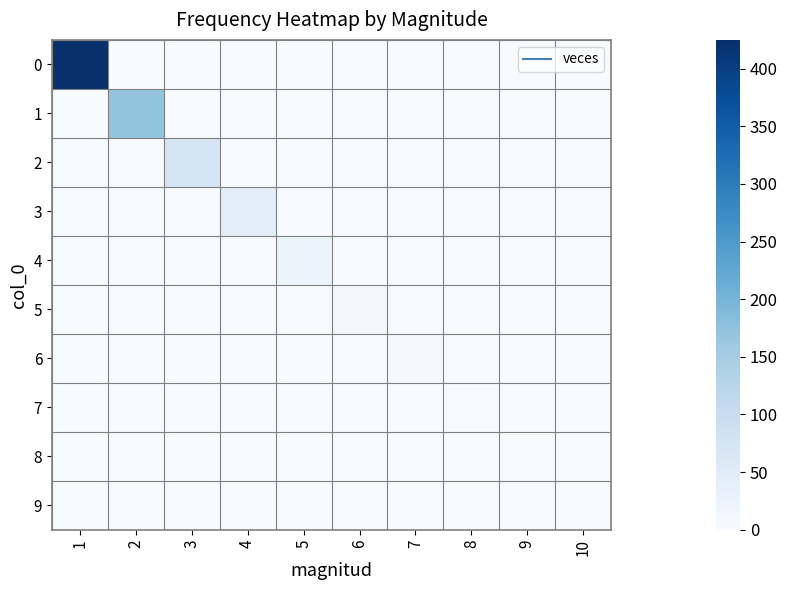

Reading left to right, extract all data points from this chart.

0: 1=425	2=0	3=0	4=0	5=0	6=0	7=0	8=0	9=0	10=0
1: 1=0	2=170	3=0	4=0	5=0	6=0	7=0	8=0	9=0	10=0
2: 1=0	2=0	3=70	4=0	5=0	6=0	7=0	8=0	9=0	10=0
3: 1=0	2=0	3=0	4=40	5=0	6=0	7=0	8=0	9=0	10=0
4: 1=0	2=0	3=0	4=0	5=23	6=0	7=0	8=0	9=0	10=0
5: 1=0	2=0	3=0	4=0	5=0	6=12	7=0	8=0	9=0	10=0
6: 1=0	2=0	3=0	4=0	5=0	6=0	7=4	8=0	9=0	10=0
7: 1=0	2=0	3=0	4=0	5=0	6=0	7=0	8=2	9=0	10=0
8: 1=0	2=0	3=0	4=0	5=0	6=0	7=0	8=0	9=2	10=0
9: 1=0	2=0	3=0	4=0	5=0	6=0	7=0	8=0	9=0	10=1